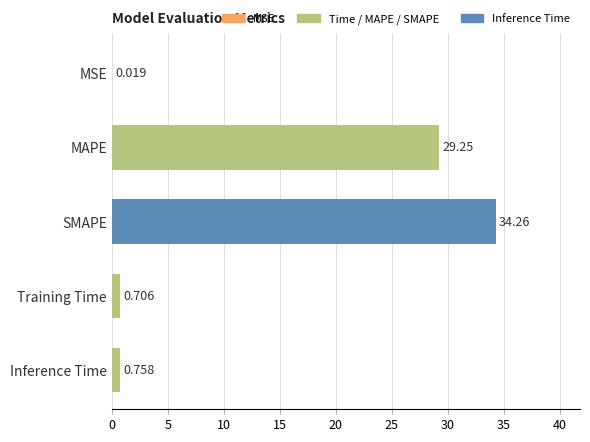

At which category does the chart reach its peak across all series?

SMAPE